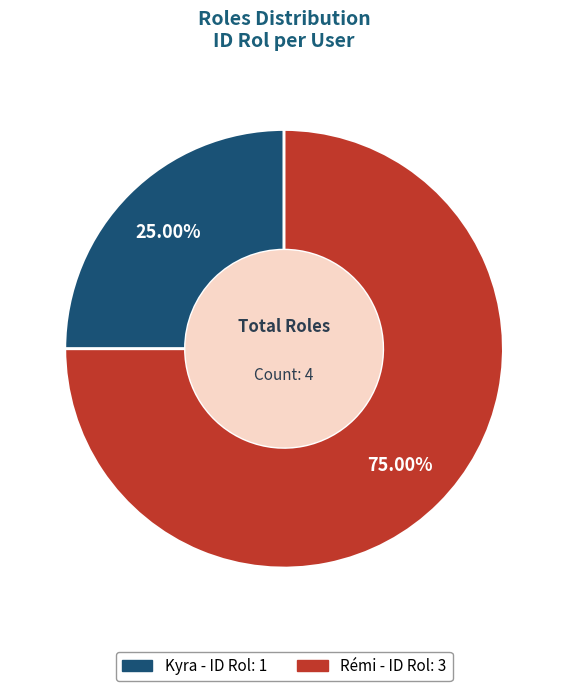

To the nearest percent, what portion does Rémi represent?

75%